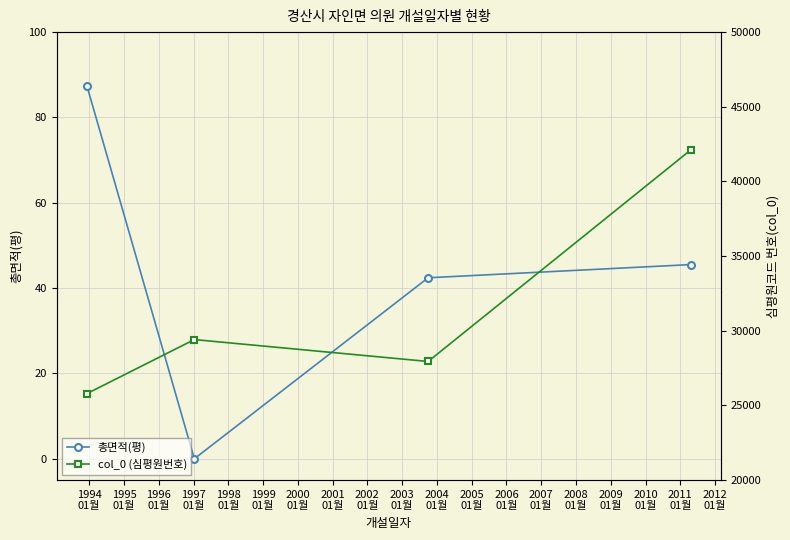

True or false: 총면적(평) and col_0 (심평원번호) intersect in this chart.

False